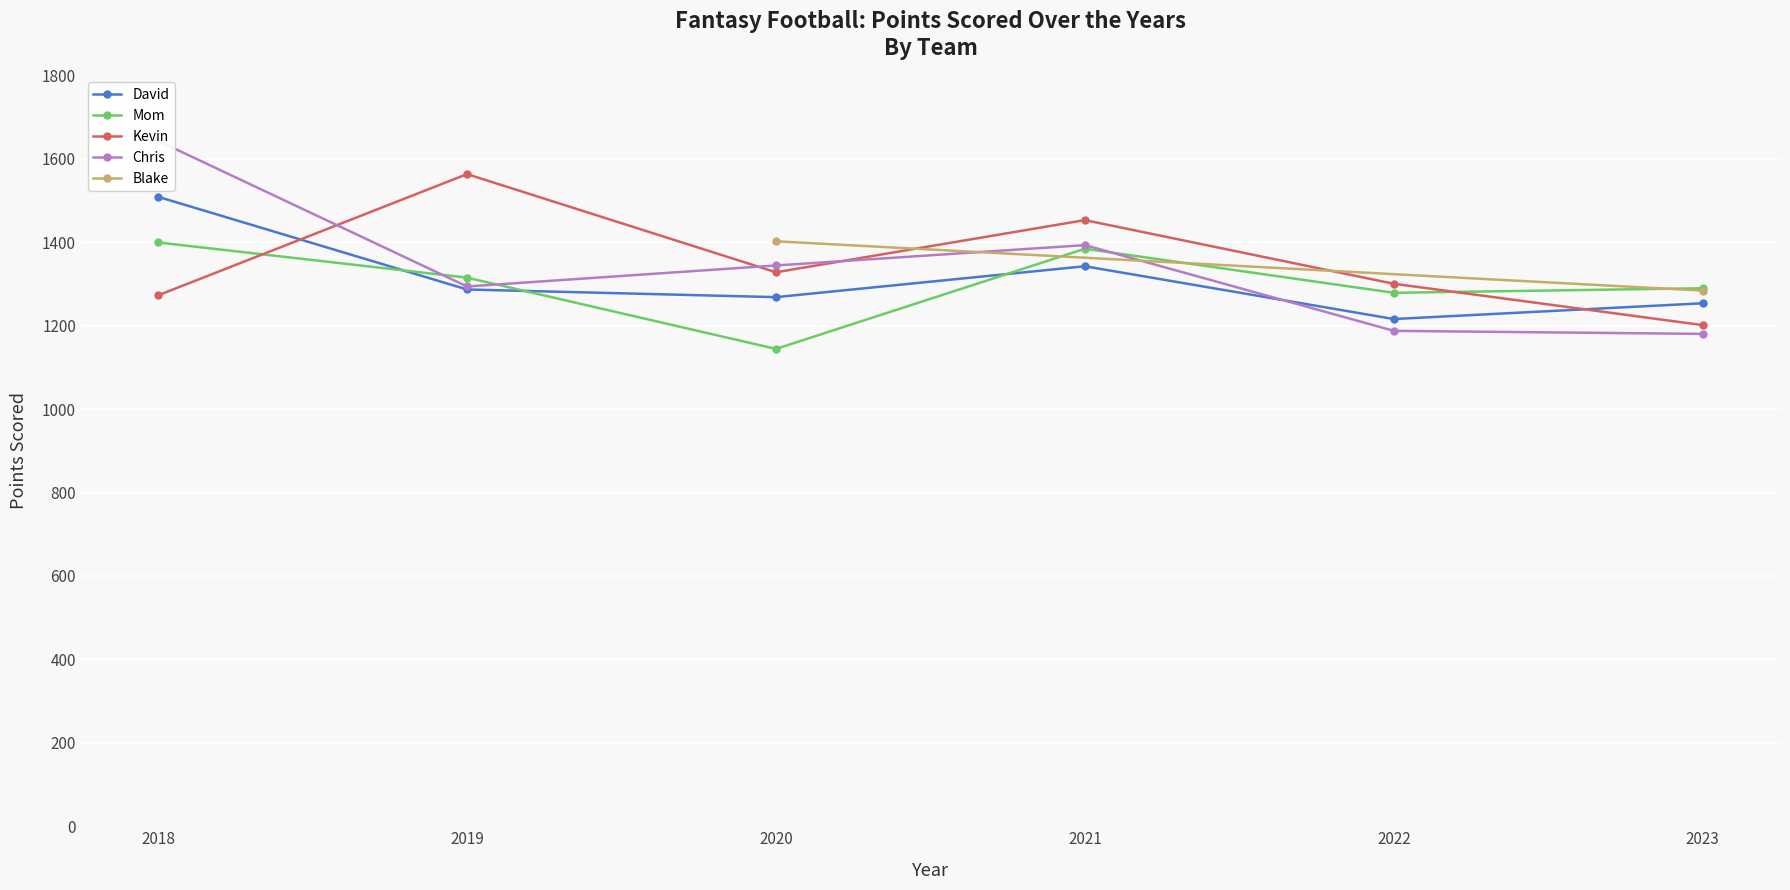

Is it true that Kevin equals 1272.8 at 2018?

True